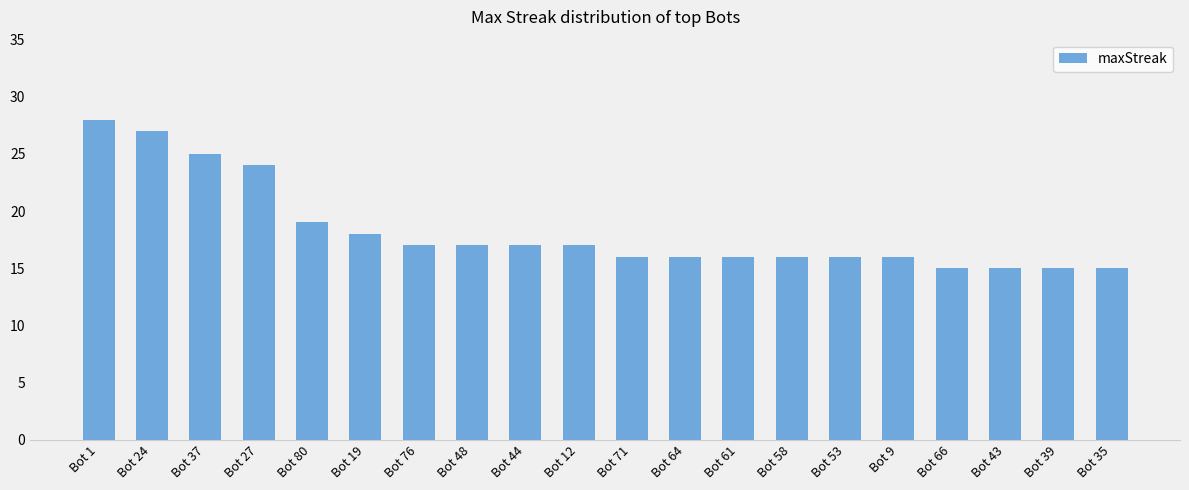

What is the value of the 4th bar from the left?

24